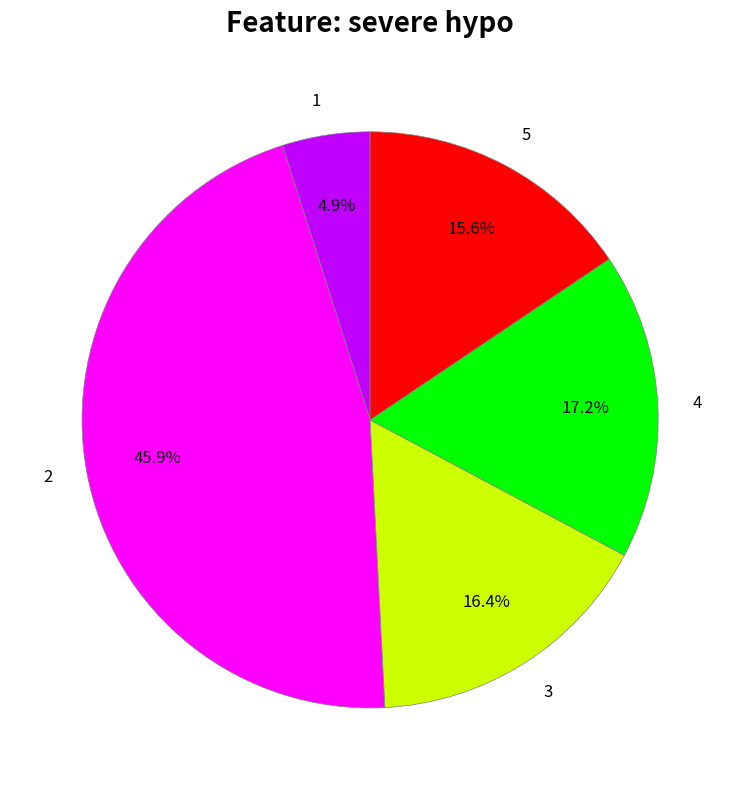

Is it true that 5 is 22% of the pie?

False